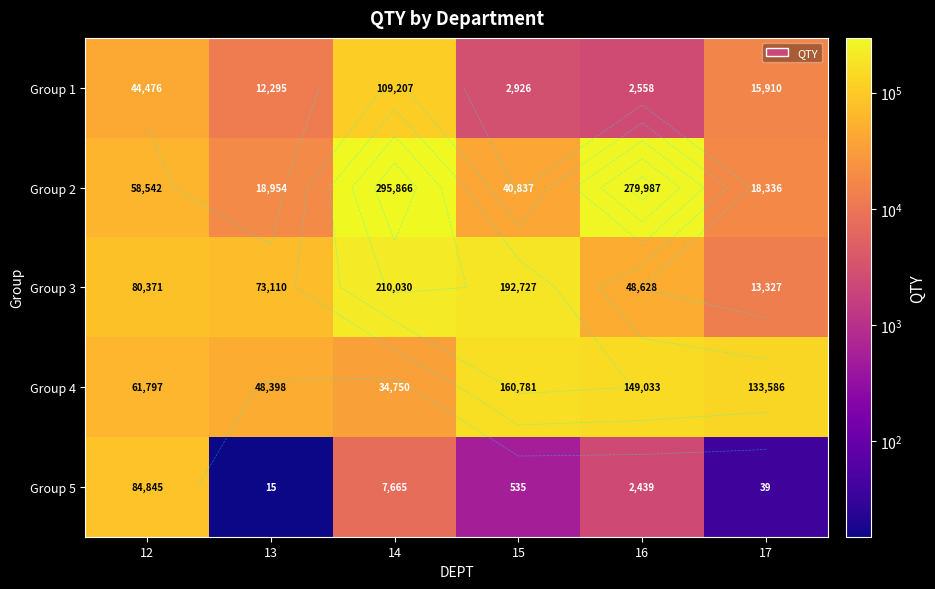

Which series has the largest total across all categories?

Group 2